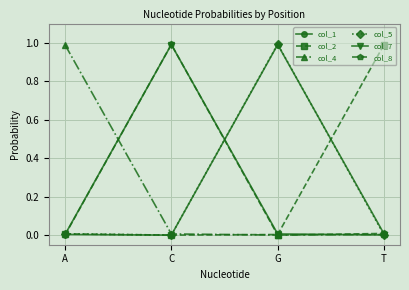

Is this an area chart (filled region under the line)?

No